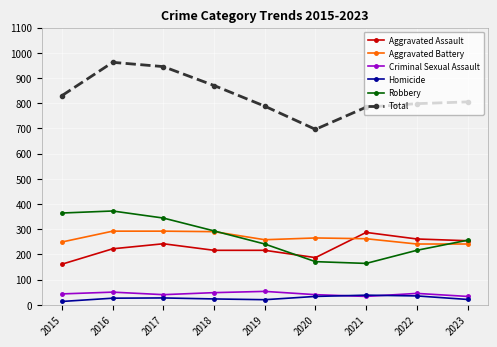

At how many categories does at least one series exceed 311?

9